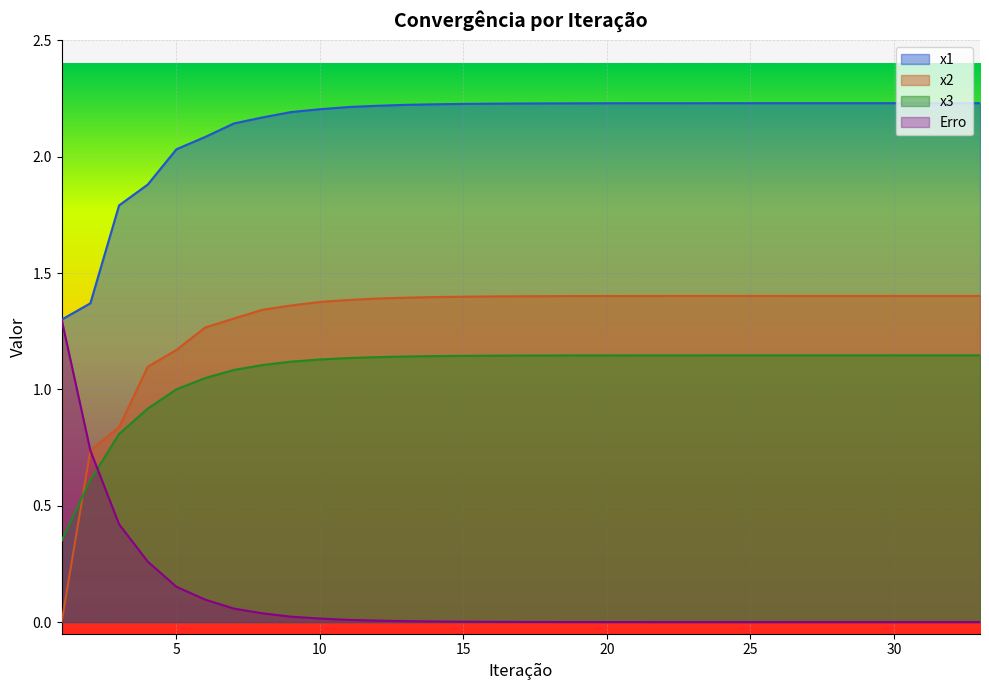

Which label corresponds to the largest value in the chart?

33